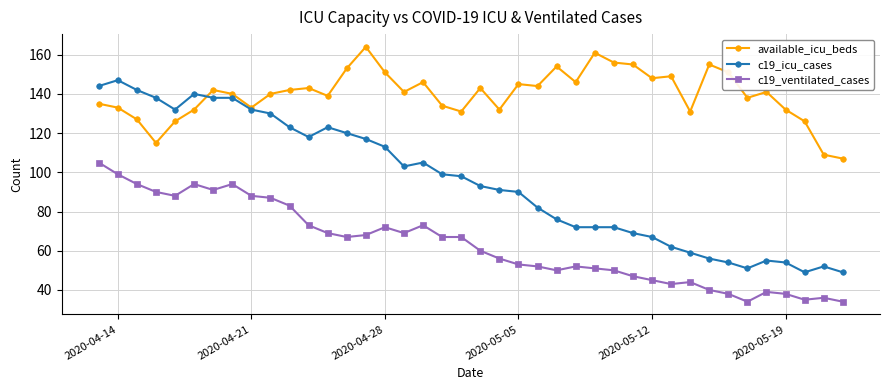

What is the minimum value shown in the chart?

34